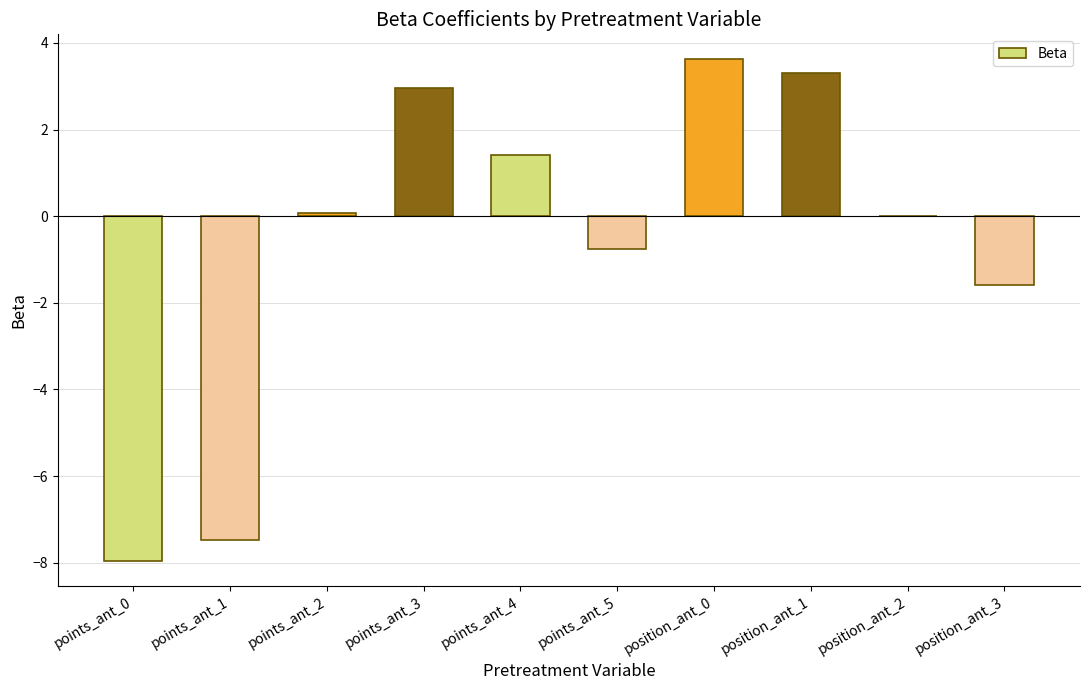

At which label is the value closest to -2?

position_ant_3